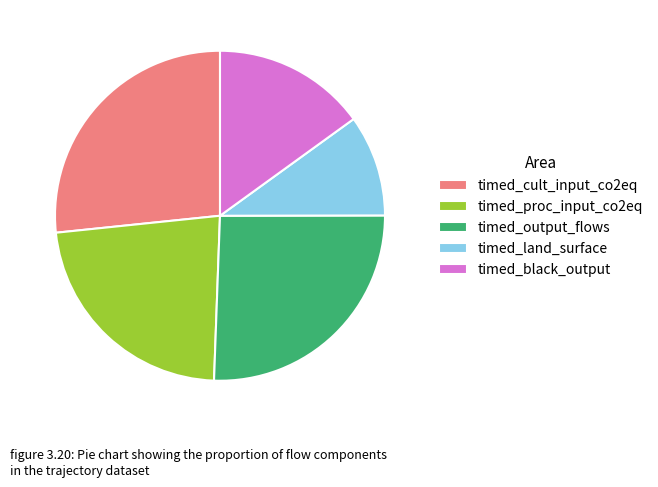

Which category has the biggest portion of the pie?

timed_cult_input_co2eq